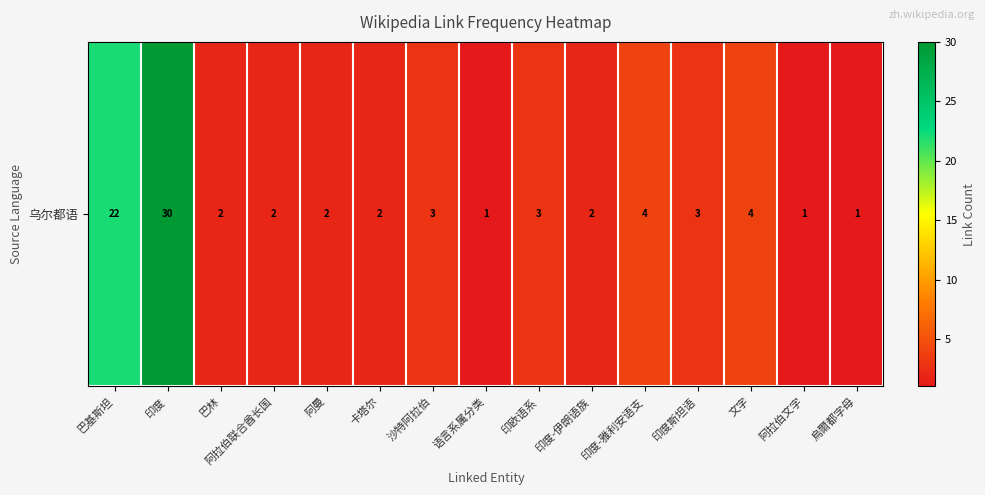

Which category has the lowest value across all series?

语言系属分类